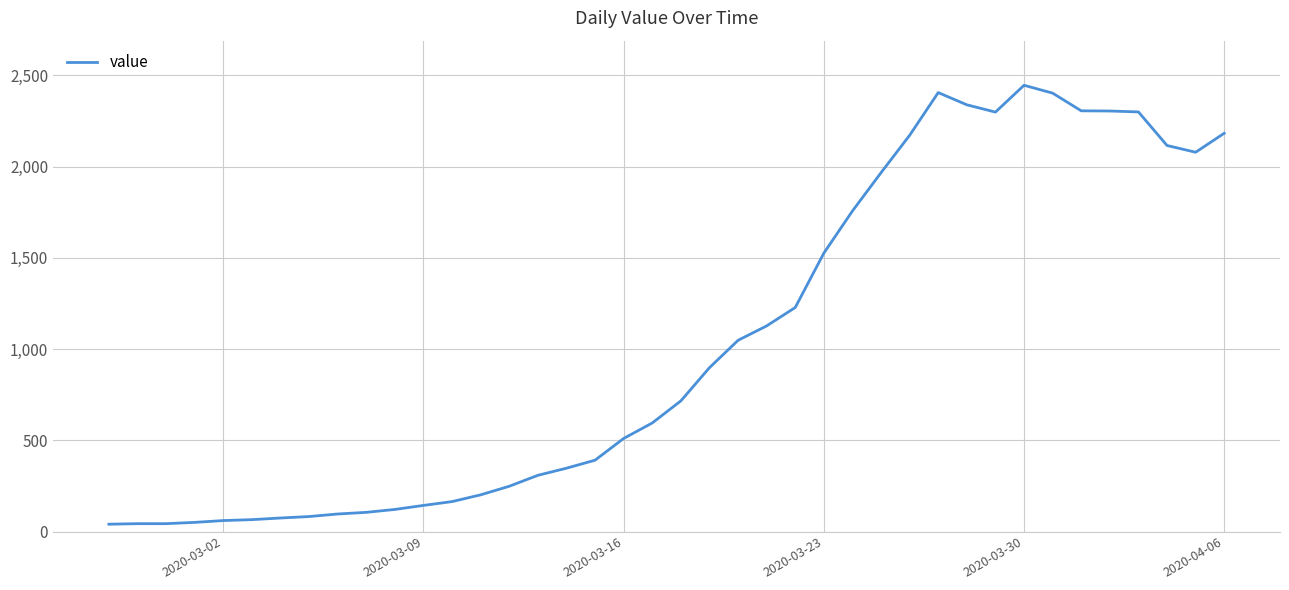

Between 2020-03-09 and 2020-03-30, which is larger?

2020-03-30